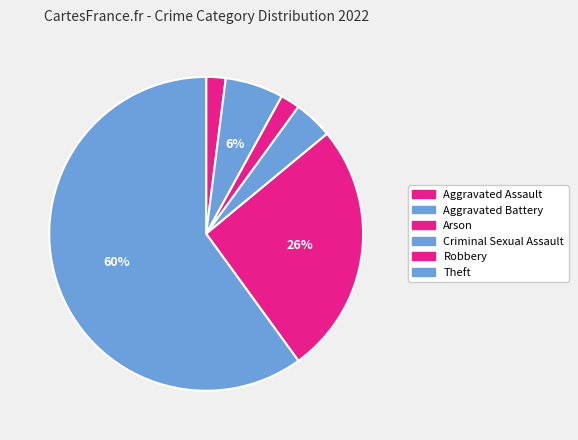

What is the majority slice?

Theft